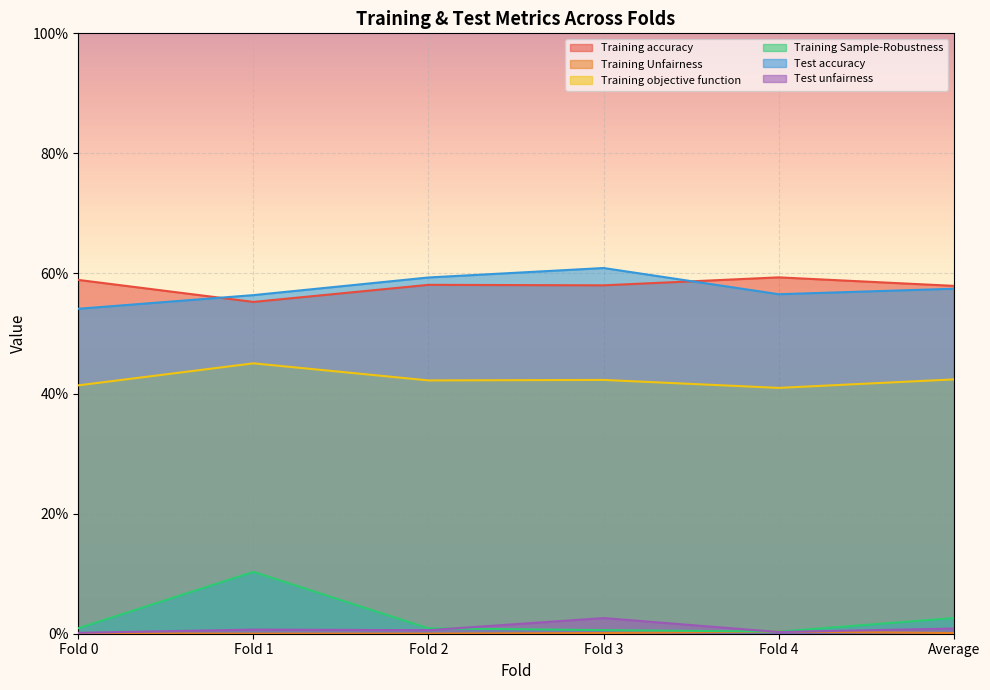

List the series in order of their peak value, lowest first.

Training Unfairness, Test unfairness, Training Sample-Robustness, Training objective function, Training accuracy, Test accuracy